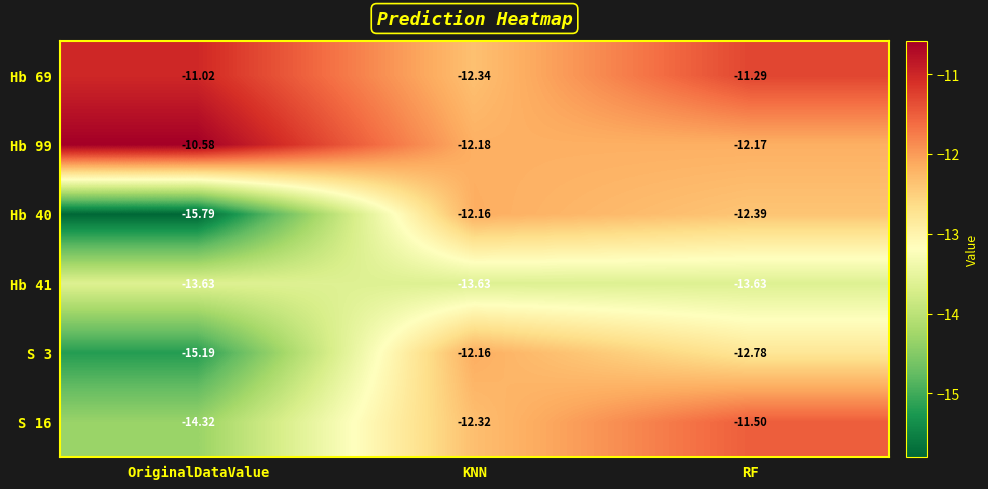

At which label does S 16 first exceed -12?

RF